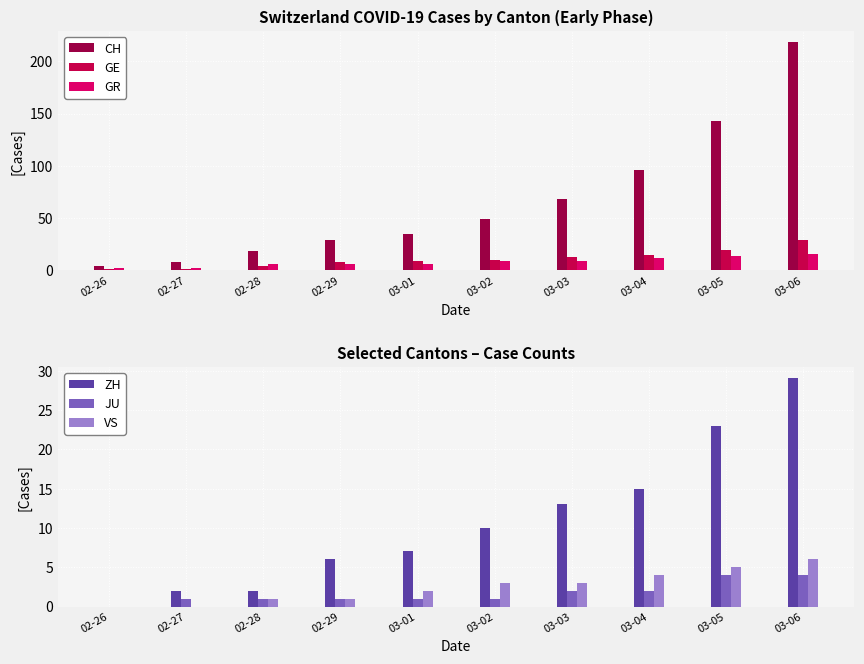

At how many categories does at least one series exceed 9?

8